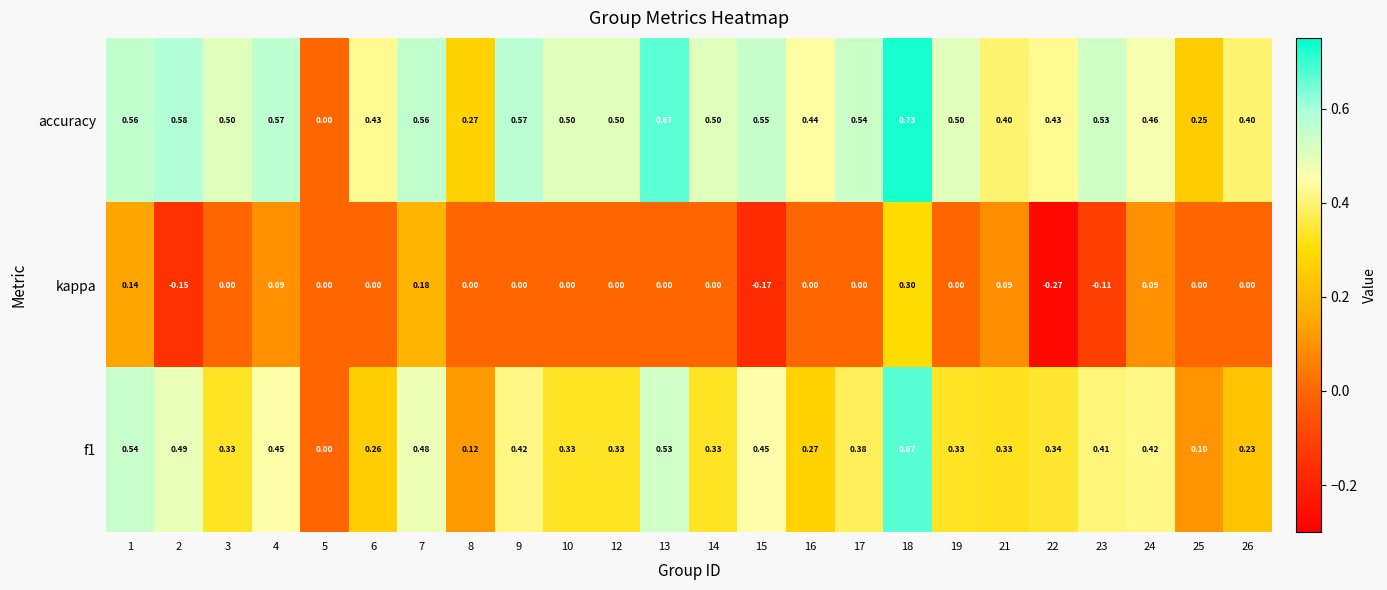

Which series has the largest range (max minus min)?

accuracy